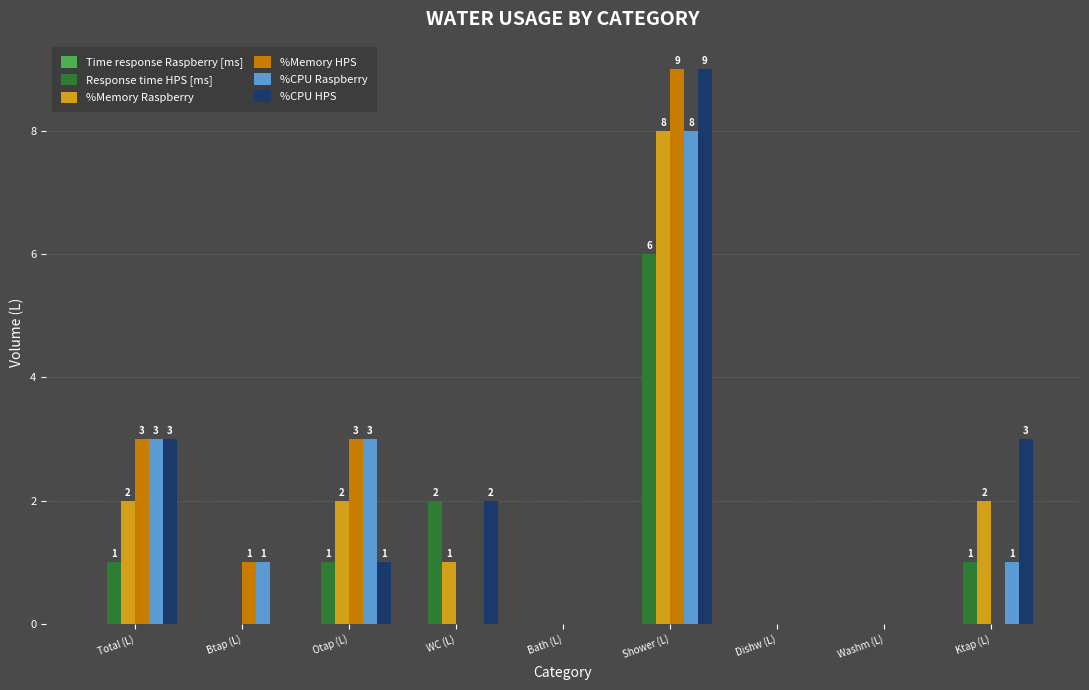

The value of %Memory Raspberry at Shower (L) is 14. True or false?

False